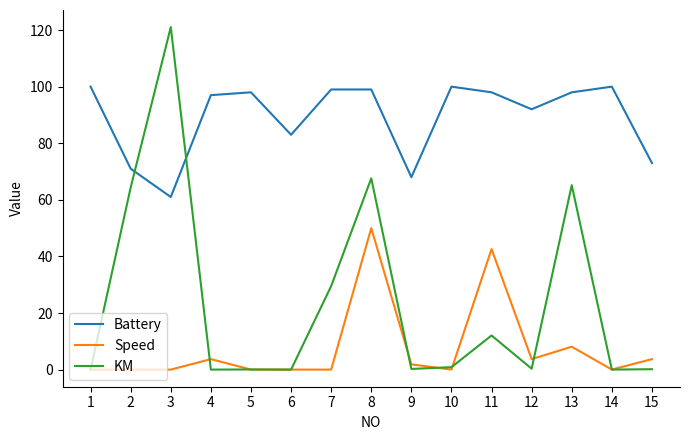

True or false: Speed and Battery intersect in this chart.

False